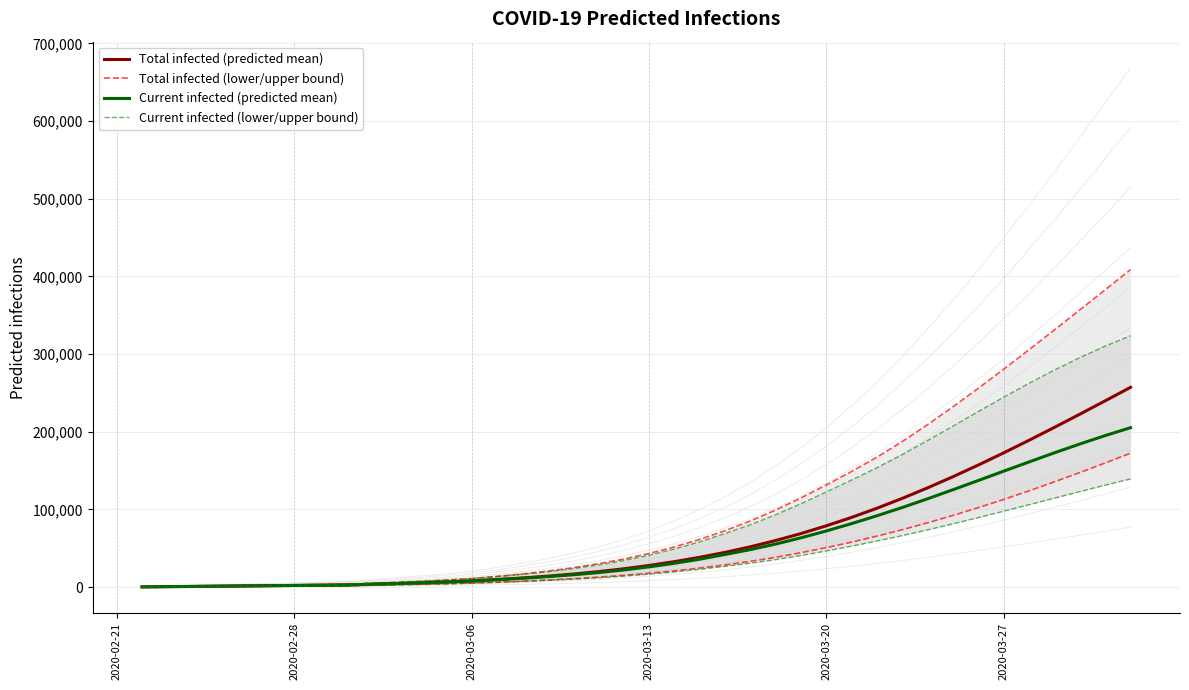

True or false: Current infected (predicted mean) has a value of 565 at 7.

False